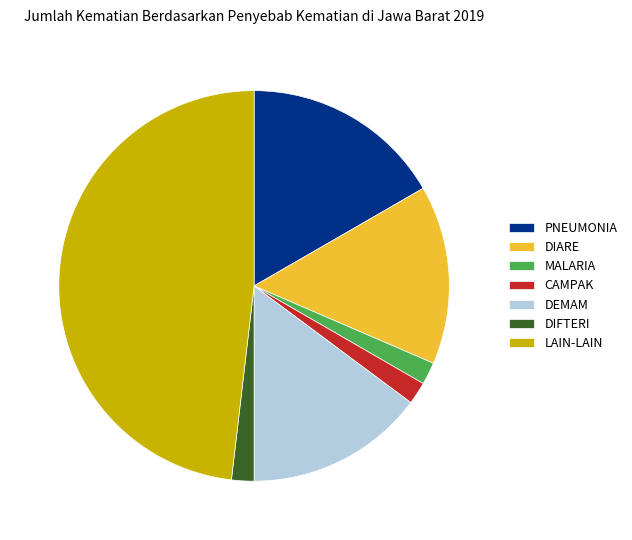

Is the sum of DEMAM and DIARE greater than half?

No